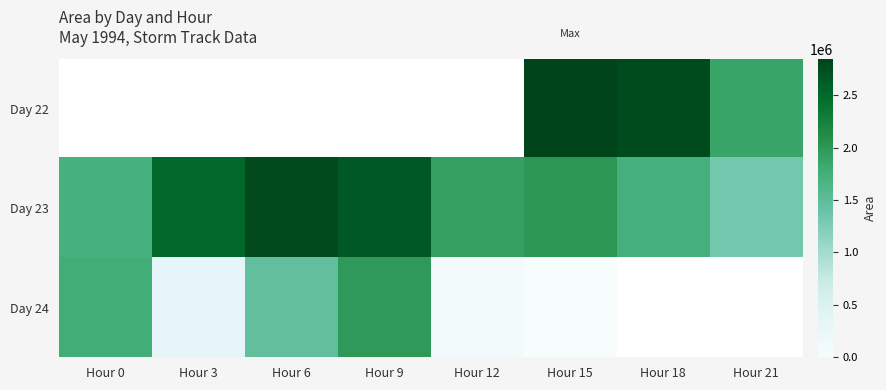

The value of Day 24 at Hour 3 is 347500.0. True or false?

True